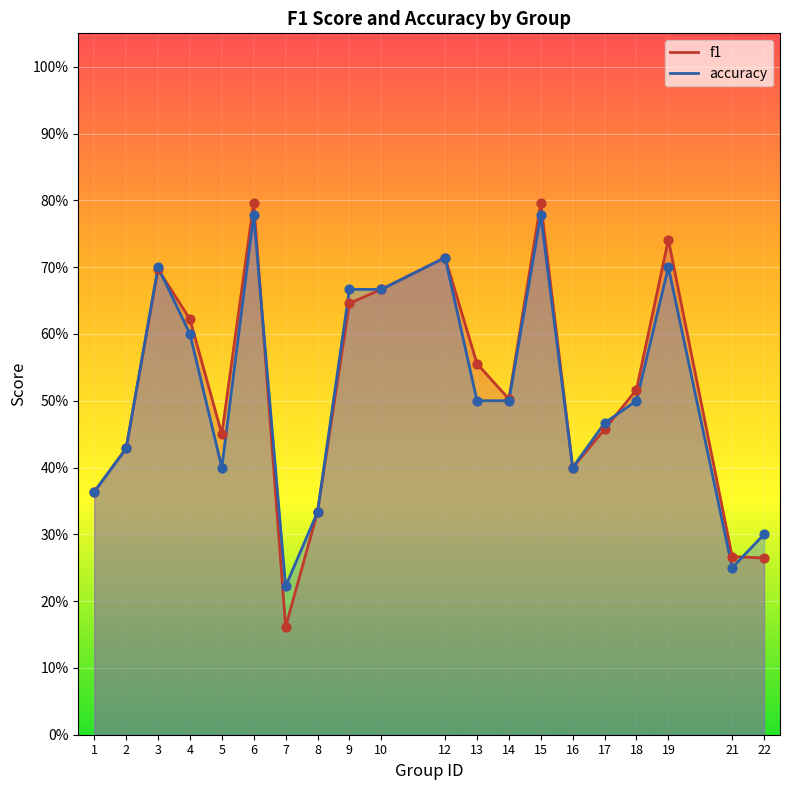

What are all the series names shown in the legend?

f1, accuracy